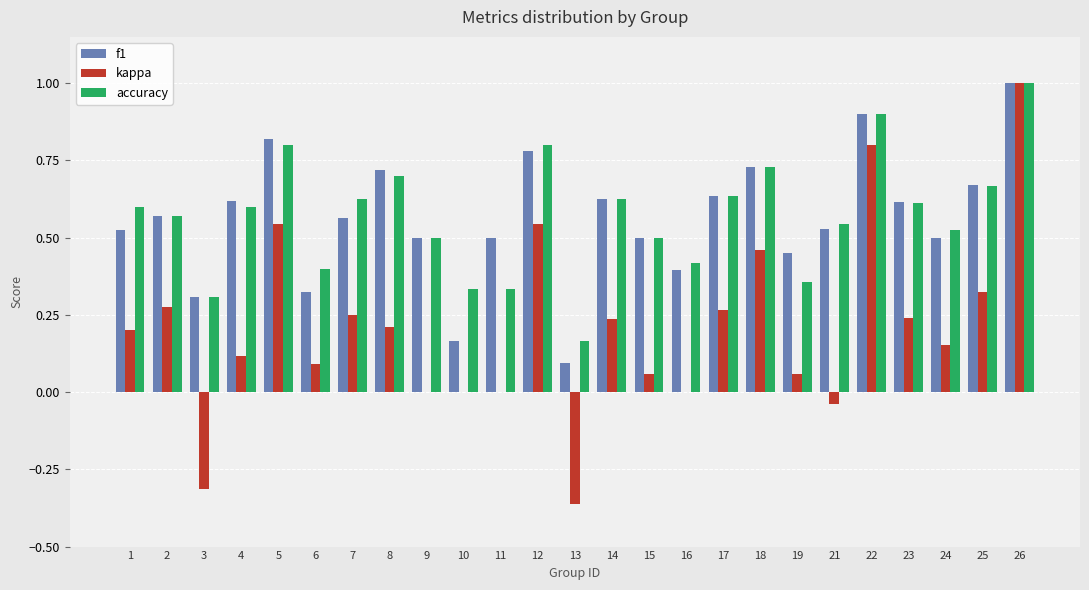

Is the value of kappa at 21 greater than the value of accuracy at 13?

No